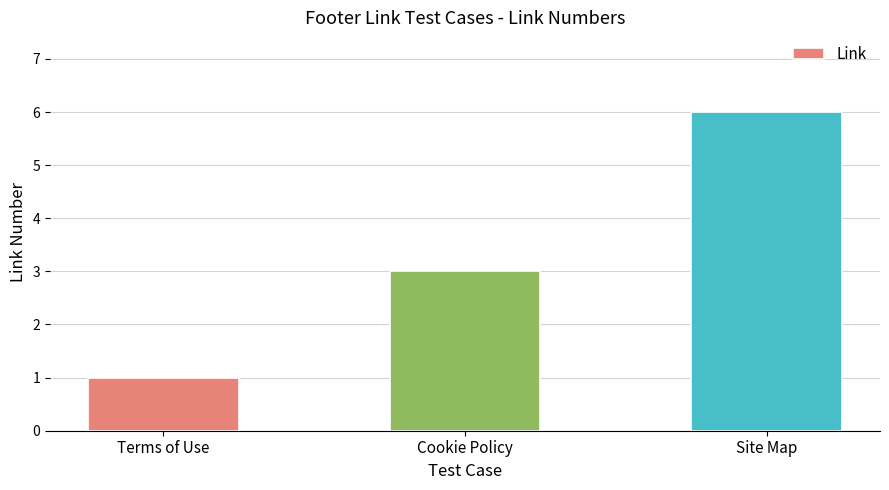

Count the number of data series in this chart.

1